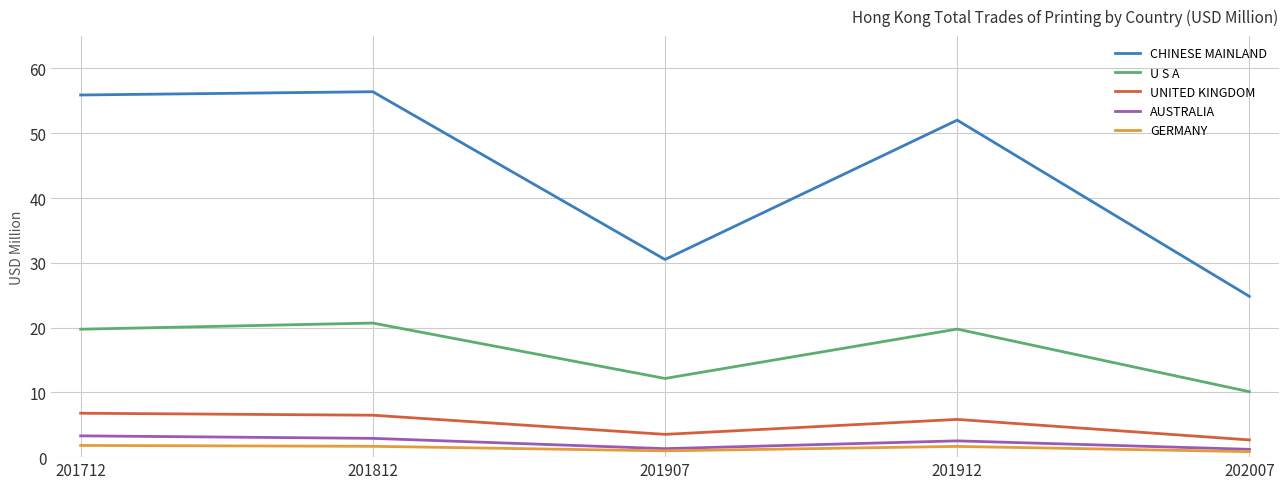

Which series changed the most between 201712 and 201912?

CHINESE MAINLAND